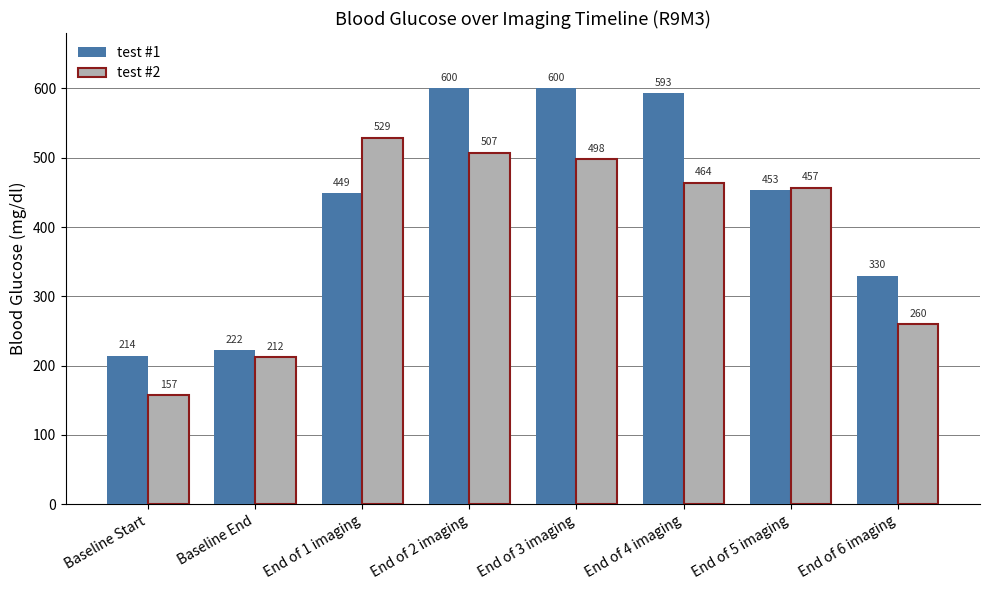

What is the value of the test #2 bar at the 6th from the left?

464